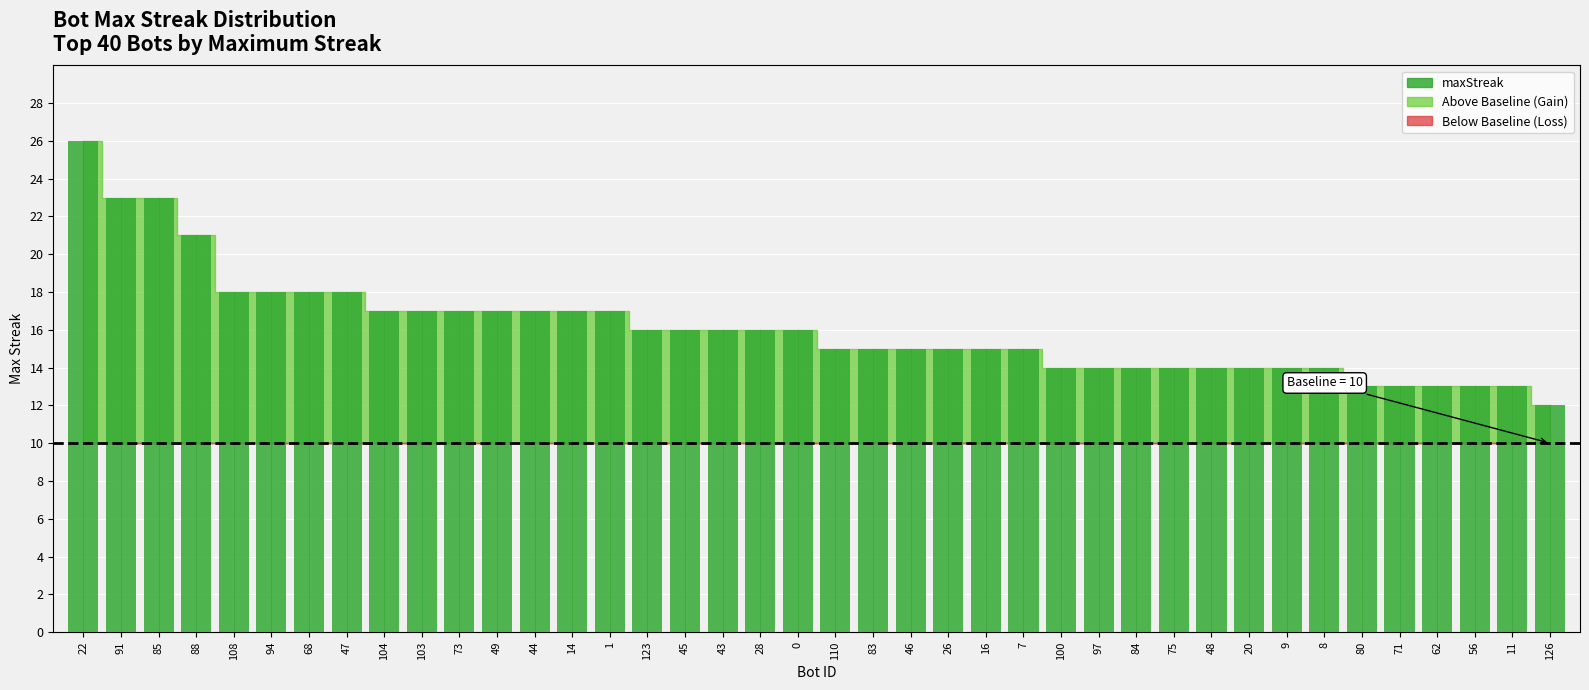

What value does the data have at 123, to the nearest 10?

20